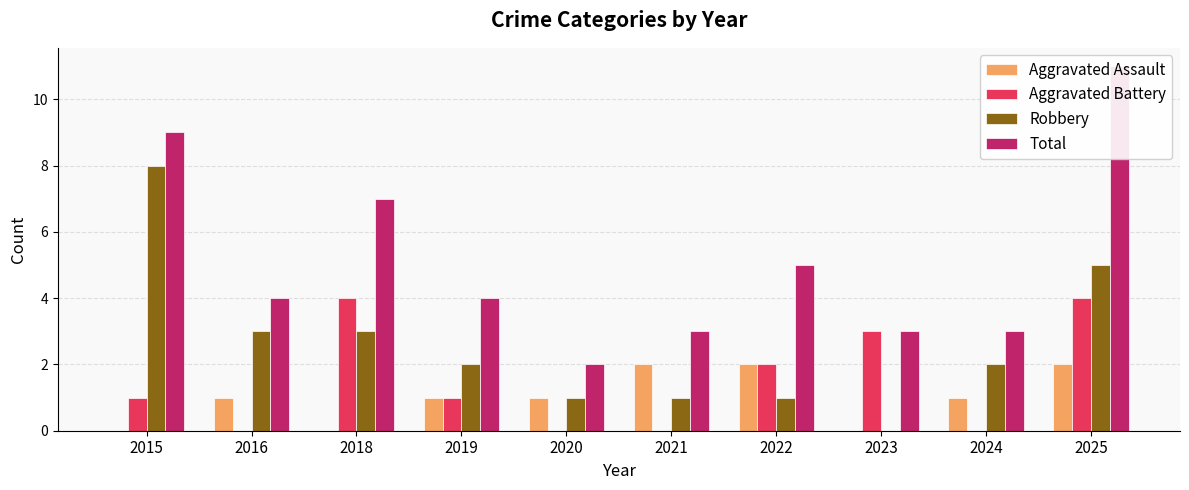

What are all the series names shown in the legend?

Aggravated Assault, Aggravated Battery, Robbery, Total